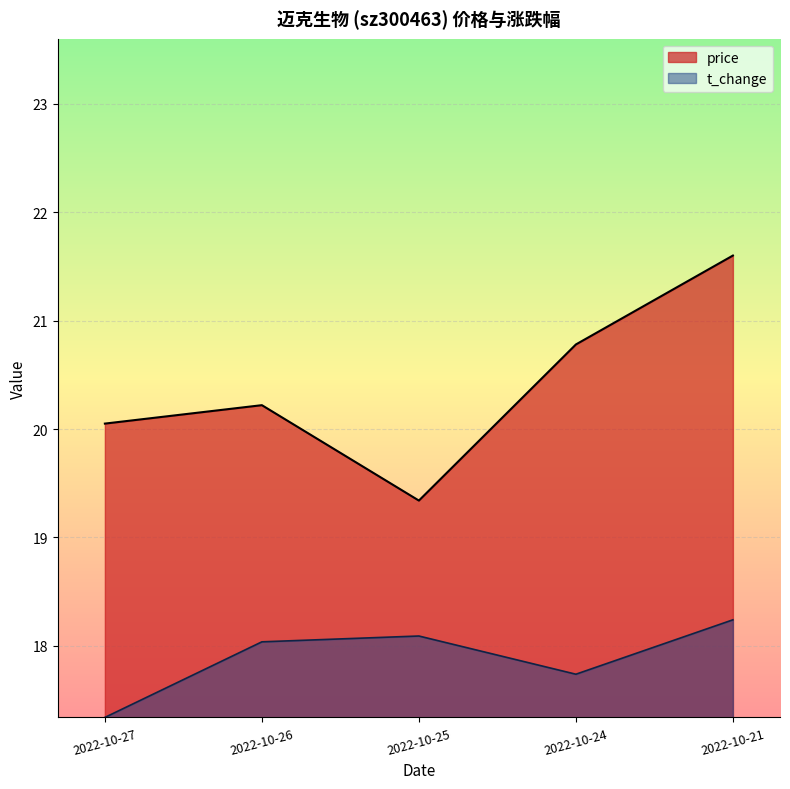

What is the value of the price point at the 2nd from the left?

20.2